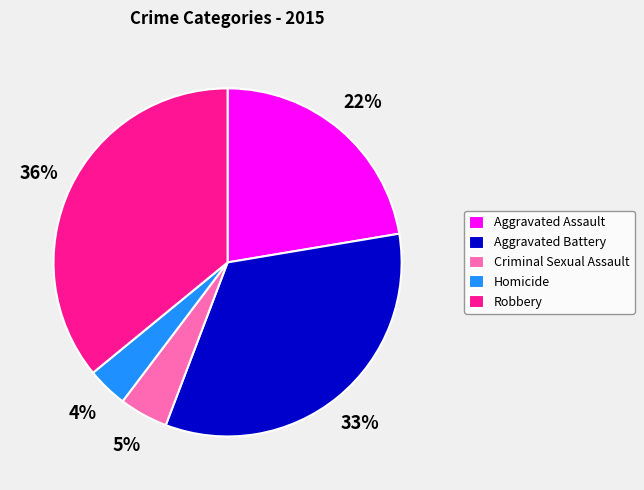

Which has a higher value, Robbery or Aggravated Assault?

Robbery